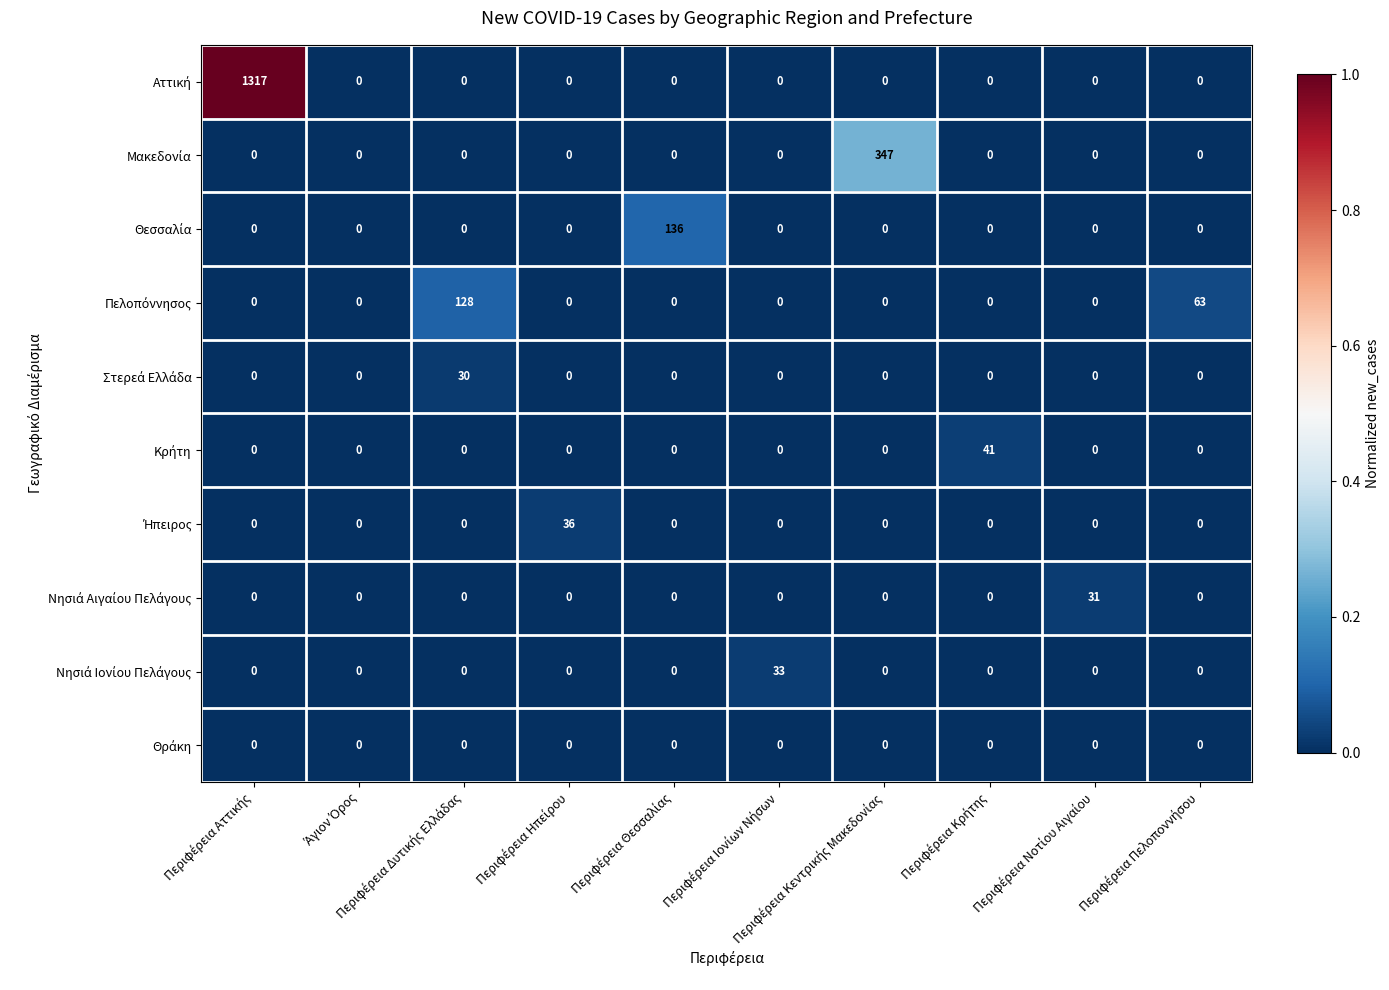

Rank the series by their maximum value, from highest to lowest.

Αττική, Μακεδονία, Θεσσαλία, Πελοπόννησος, Κρήτη, Ήπειρος, Νησιά Ιονίου Πελάγους, Νησιά Αιγαίου Πελάγους, Στερεά Ελλάδα, Θράκη